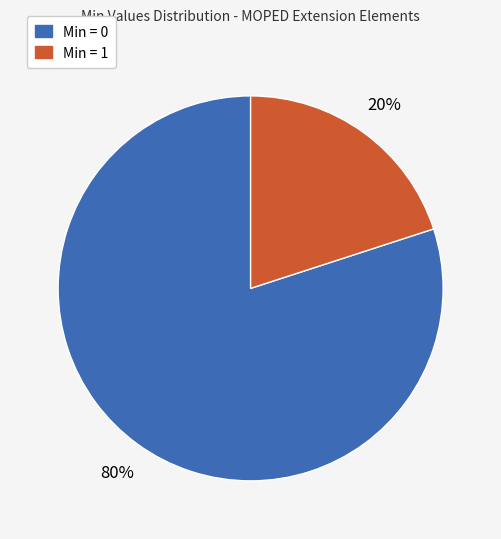

How many slices are in this pie chart?

2